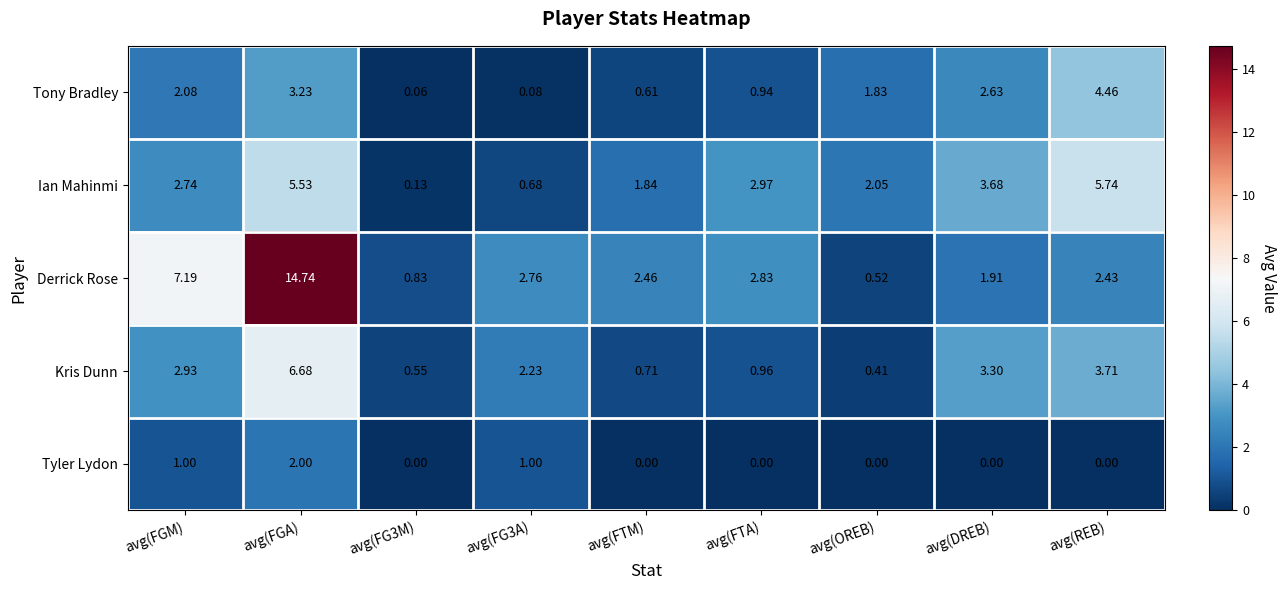

Which series has the largest range (max minus min)?

Derrick Rose